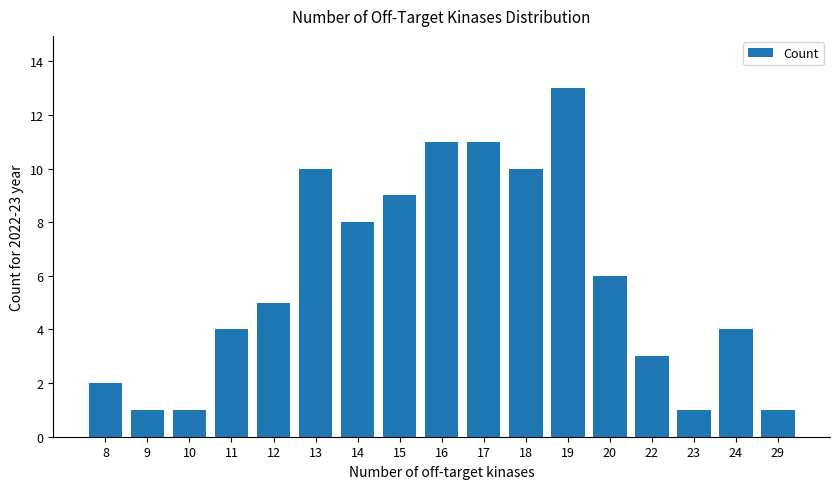

Between 23 and 17, which is larger?

17